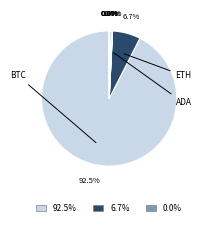

To the nearest percent, what is the difference between the largest and smallest slice percentages?

92%